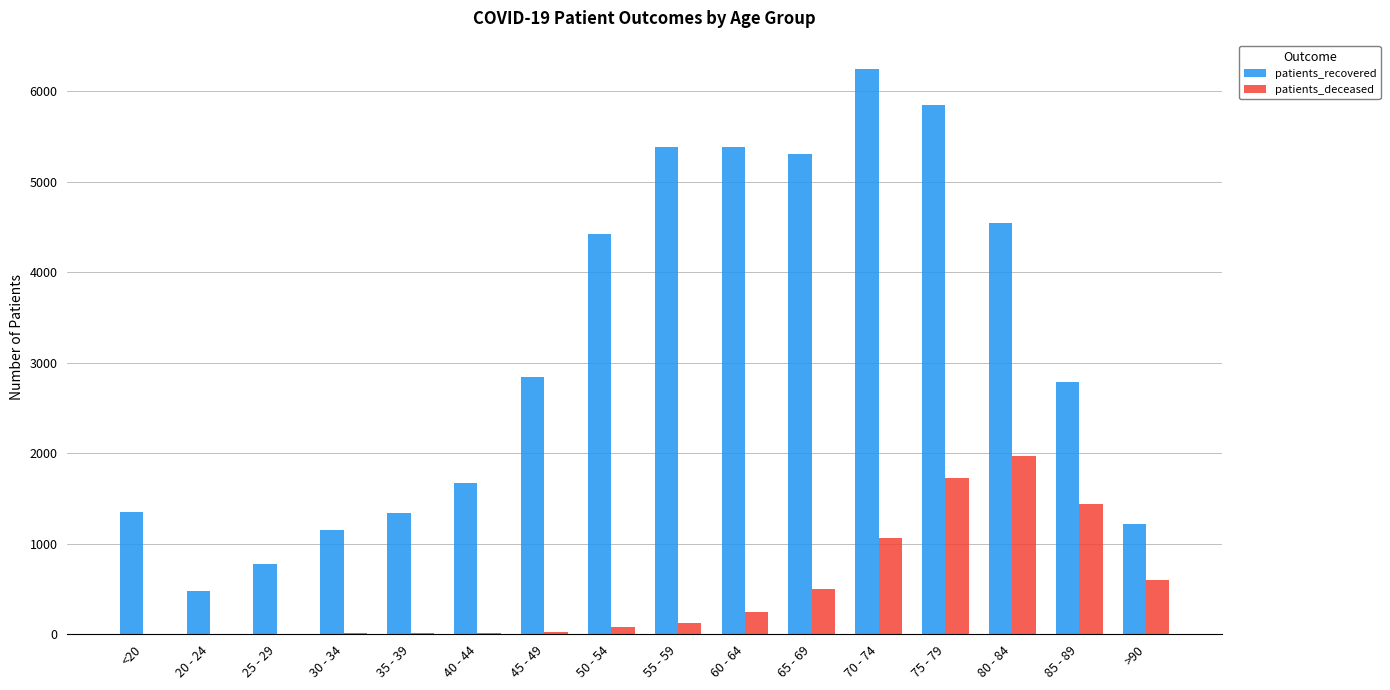

The value of patients_recovered at >90 is 642. True or false?

False